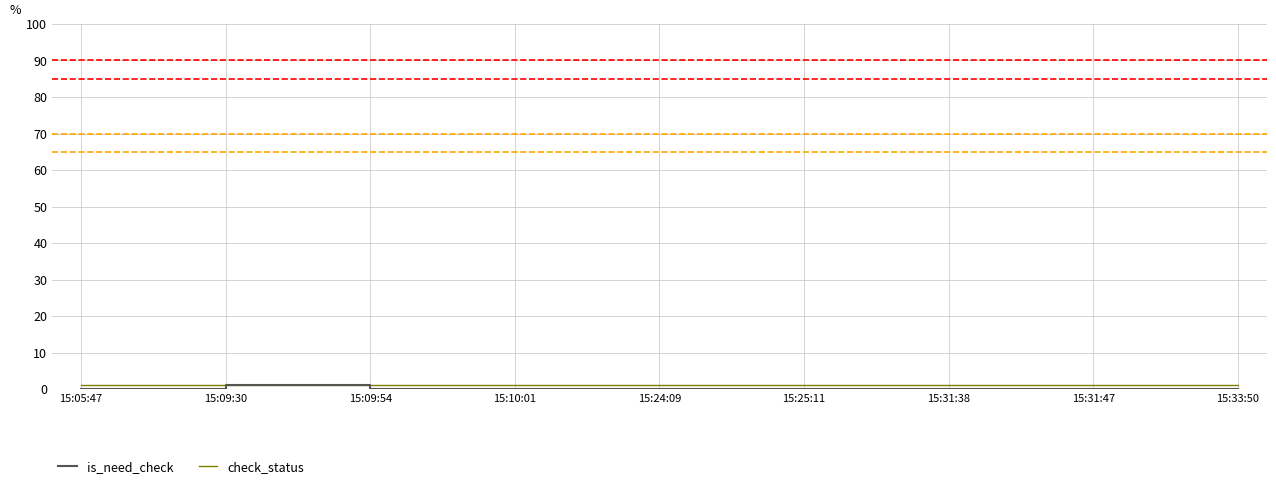

What is the sum of the is_need_check values at 15:09:30 and 15:33:50?

1